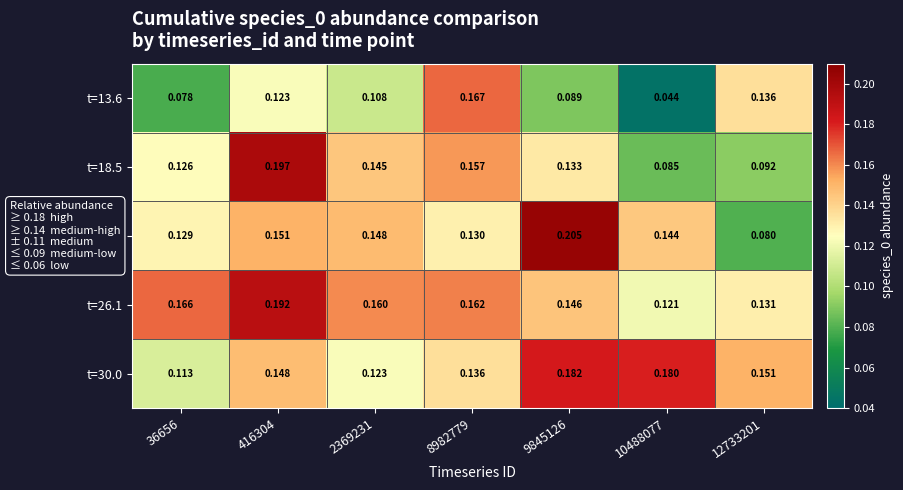

What is the total value across all series at 36656?

0.6